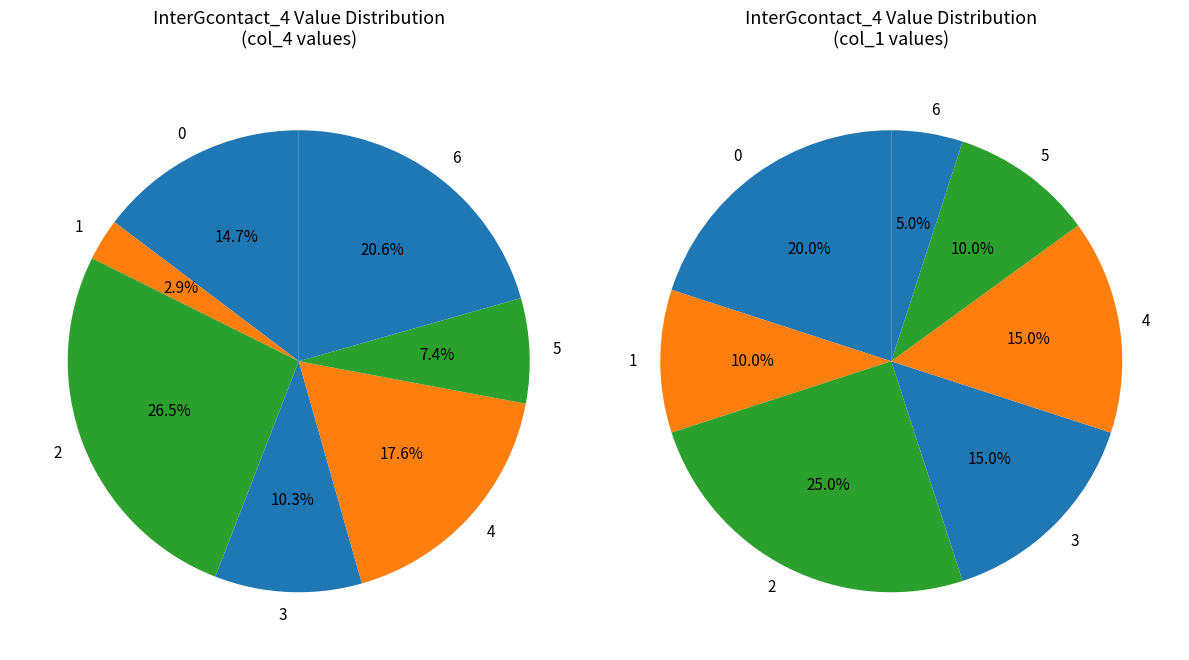

Is it true that 4 is 18% of the pie?

True